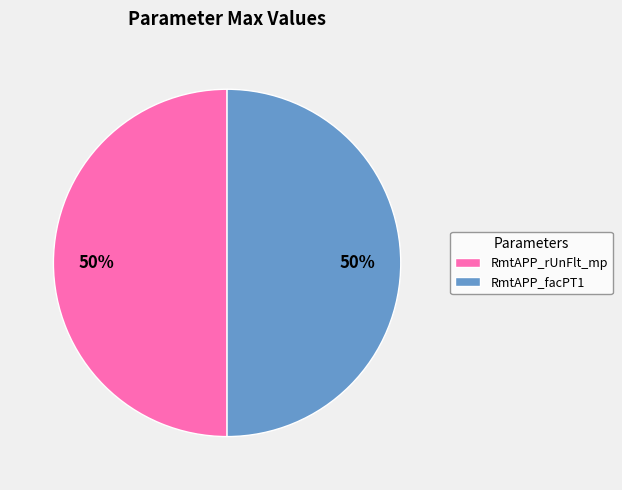

To the nearest percent, what is the average slice percentage?

50%